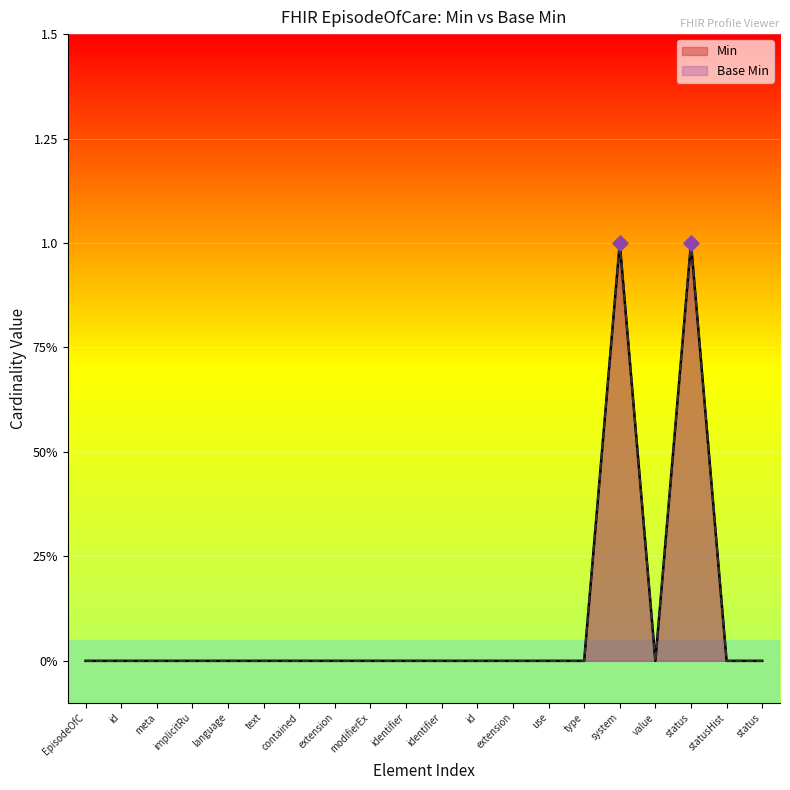

Which series has the widest spread of Y values?

Min